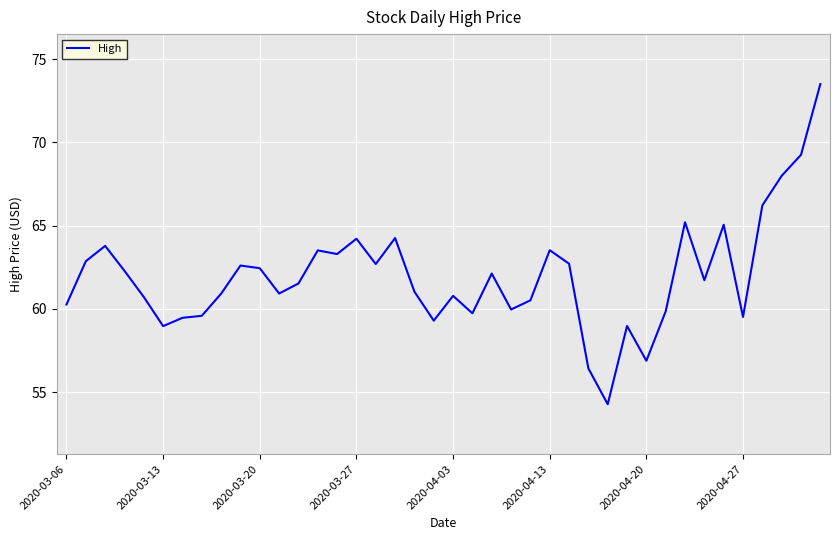

What is the difference between the maximum and minimum values?

19.2